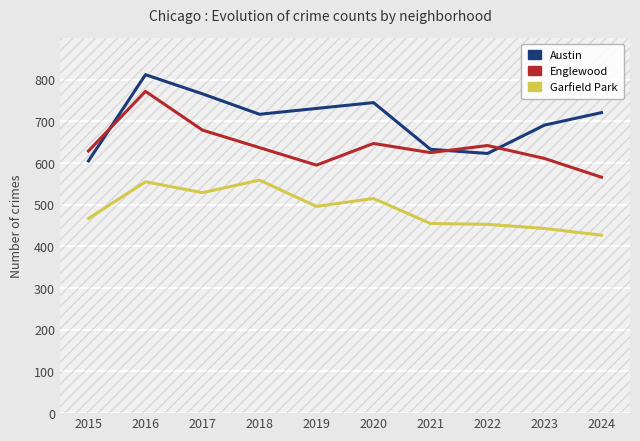

At which category does Austin reach its first local peak?

2016